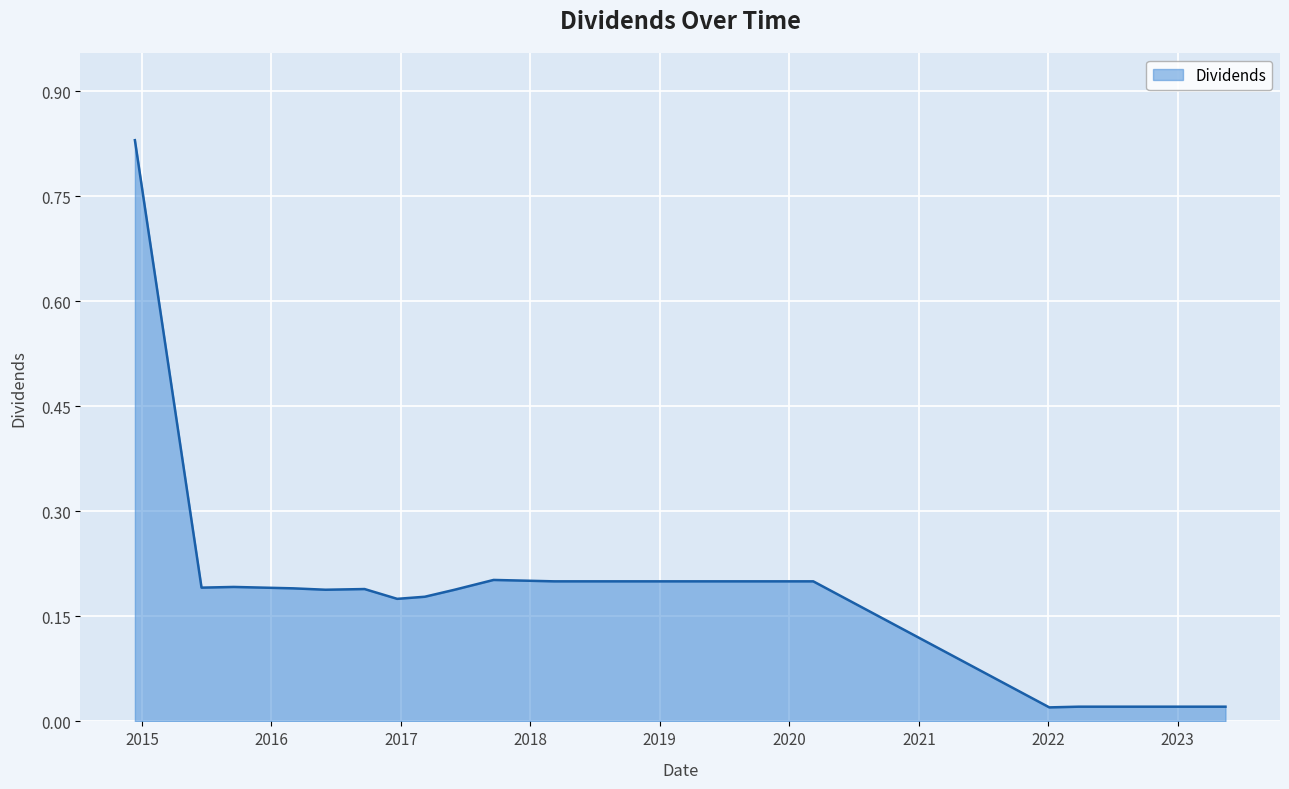

What is the difference between the maximum and second lowest values?

0.8